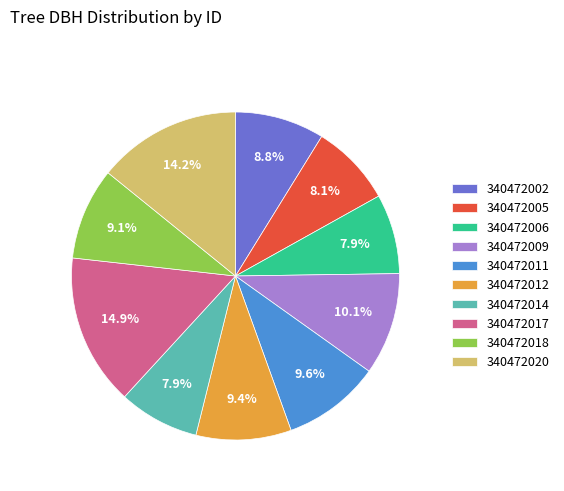

The 340472018 slice represents 9% of the pie. True or false?

True